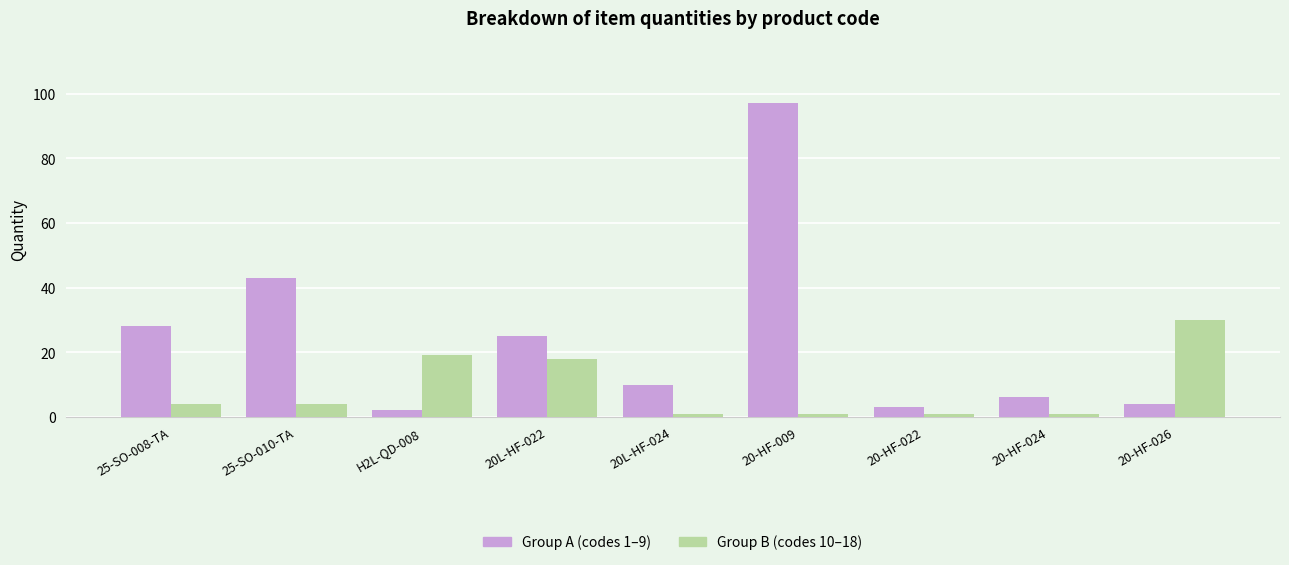

At which category is the sum across all series the highest?

20-HF-009